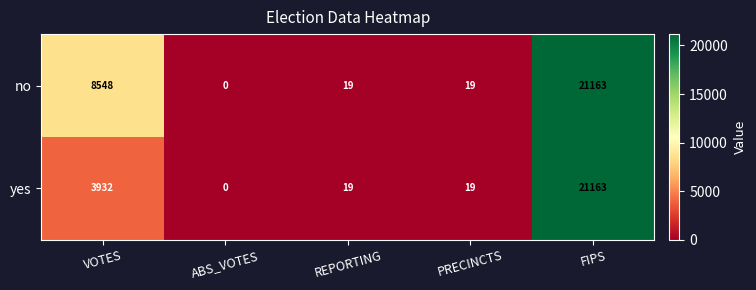

Count the number of data series in this chart.

2